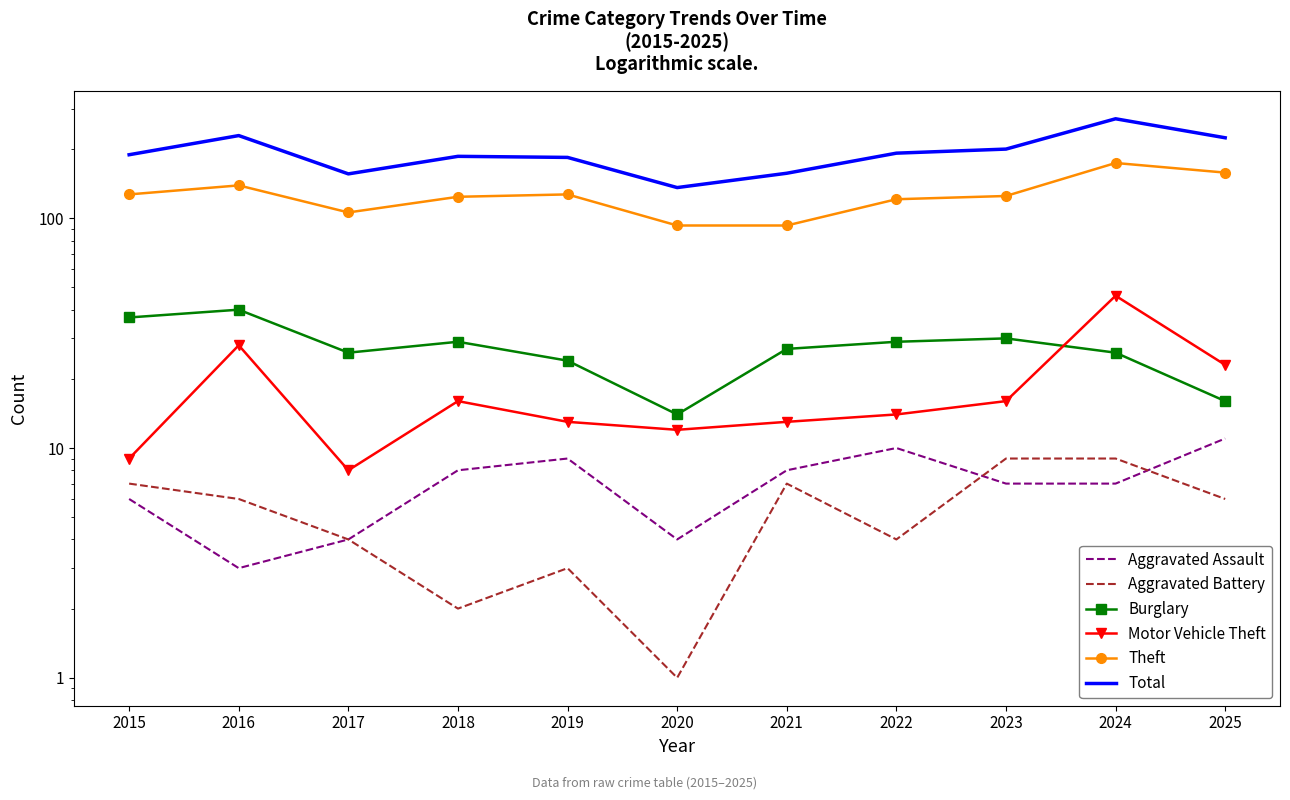

What is the greatest value displayed?

271